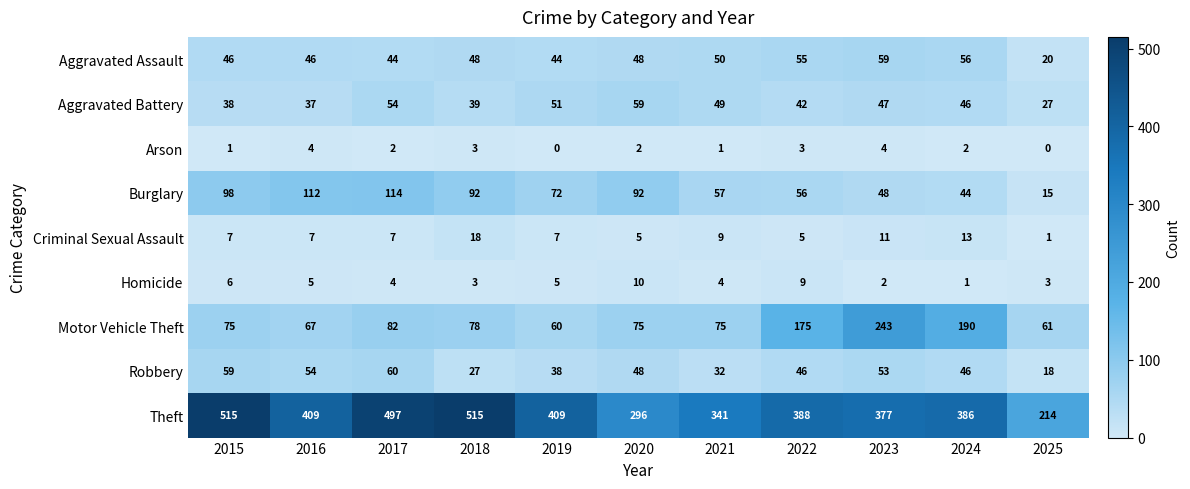

Which series has the largest total across all categories?

Theft